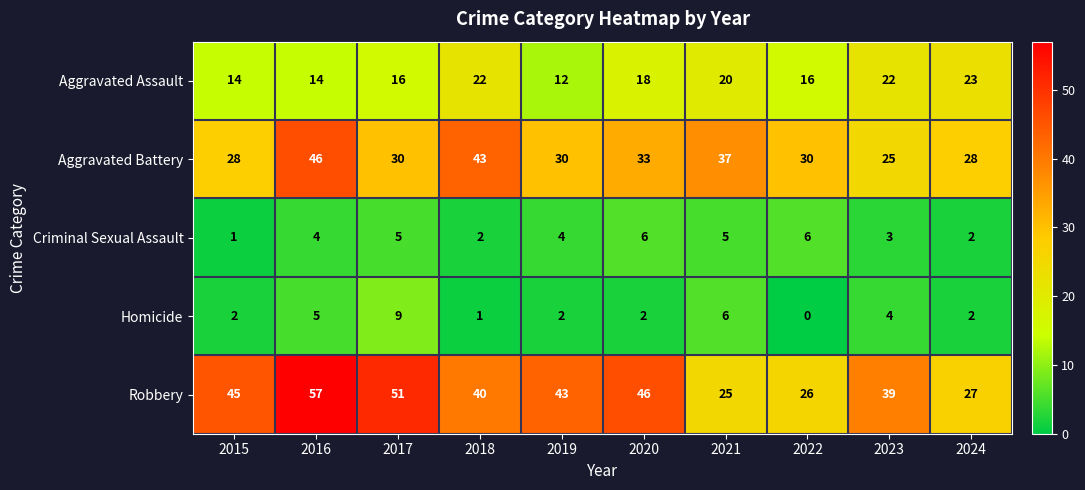

Is it true that Criminal Sexual Assault equals 2 at 2018?

True